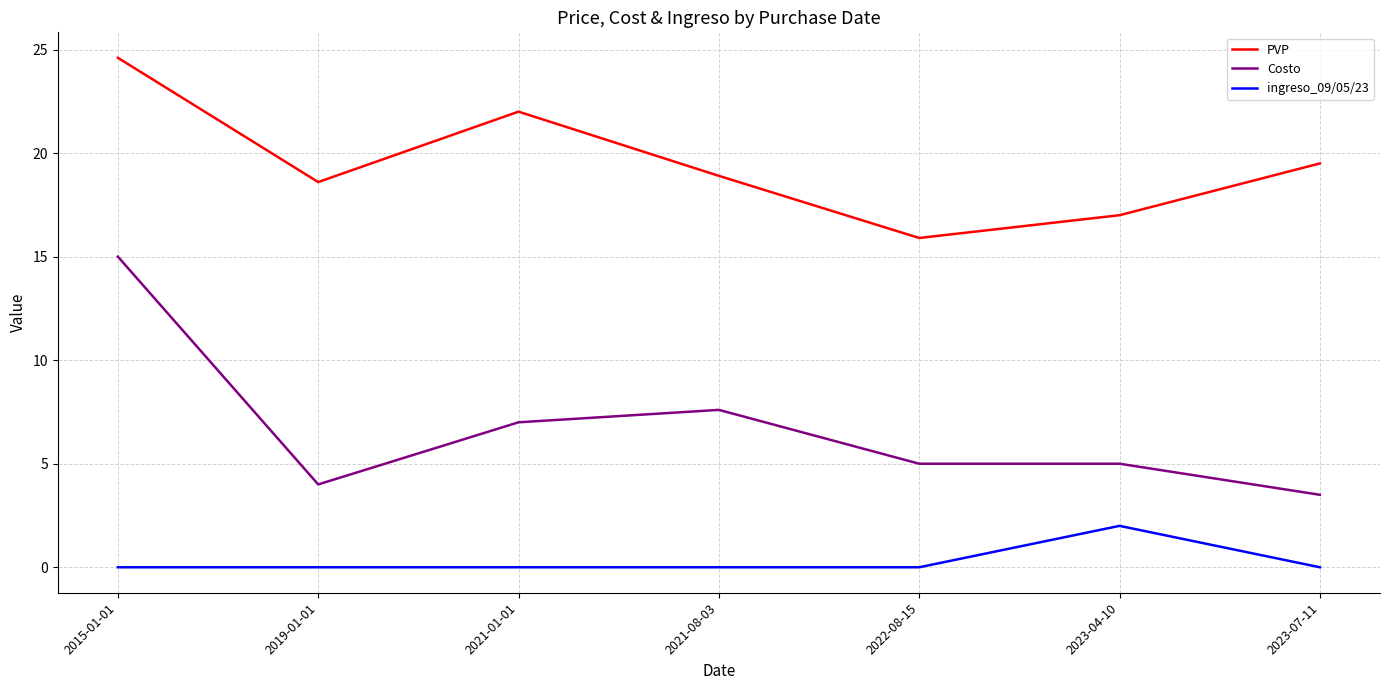

True or false: ingreso_09/05/23 has a value of 2.0 at 2023-04-10.

True